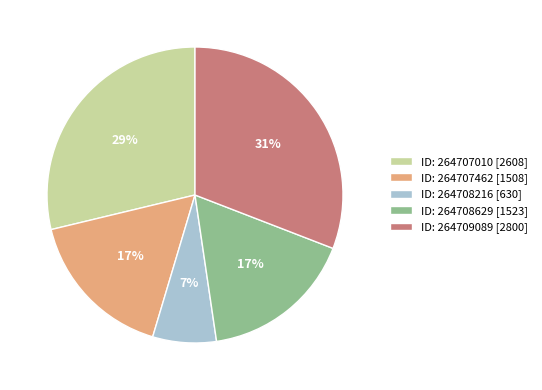

What is the smallest slice in the pie chart?

ID: 264708216 [630]